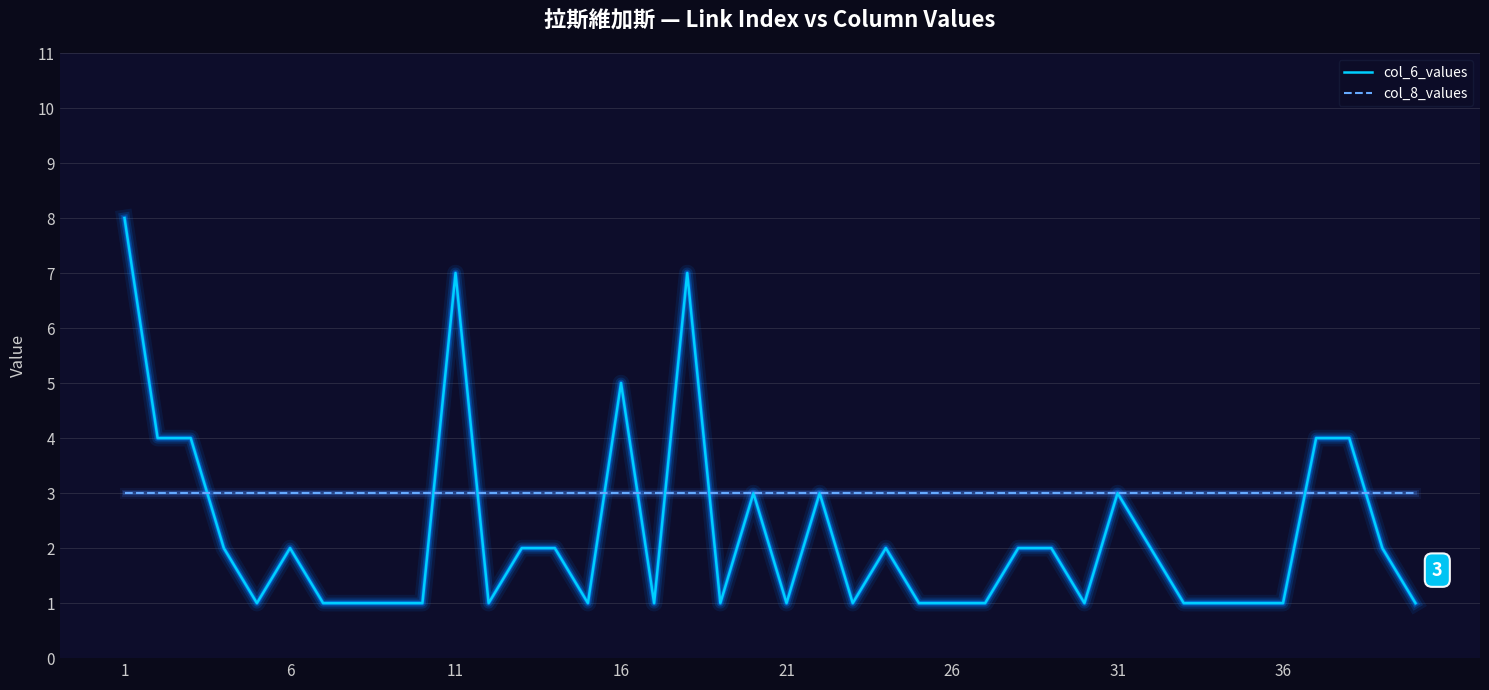

Which series has the widest spread of values?

col_6_values